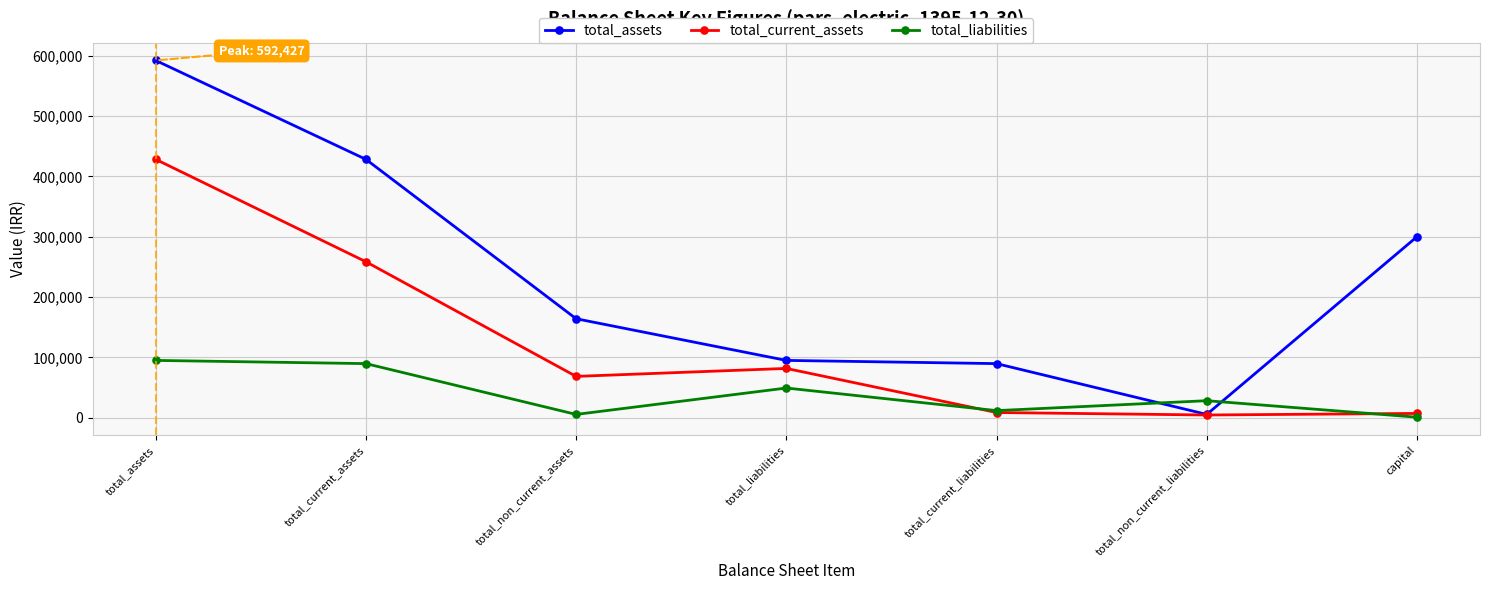

The value of total_assets at capital is 300000. True or false?

True